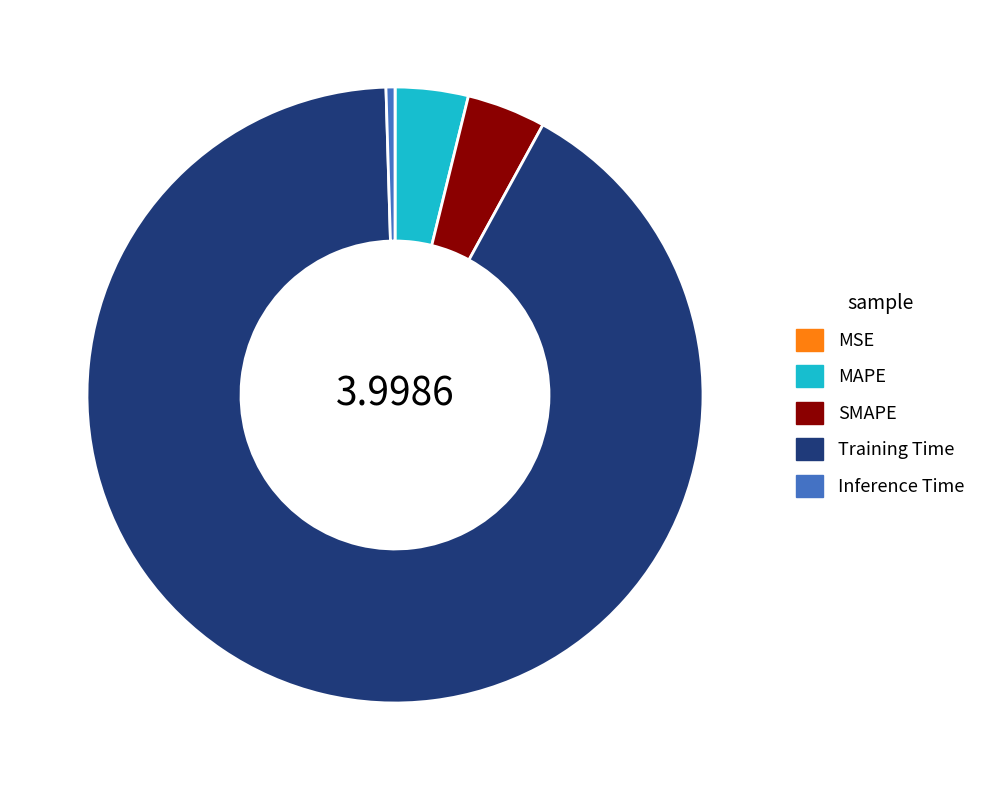

Does Training Time represent more than half of the total?

Yes